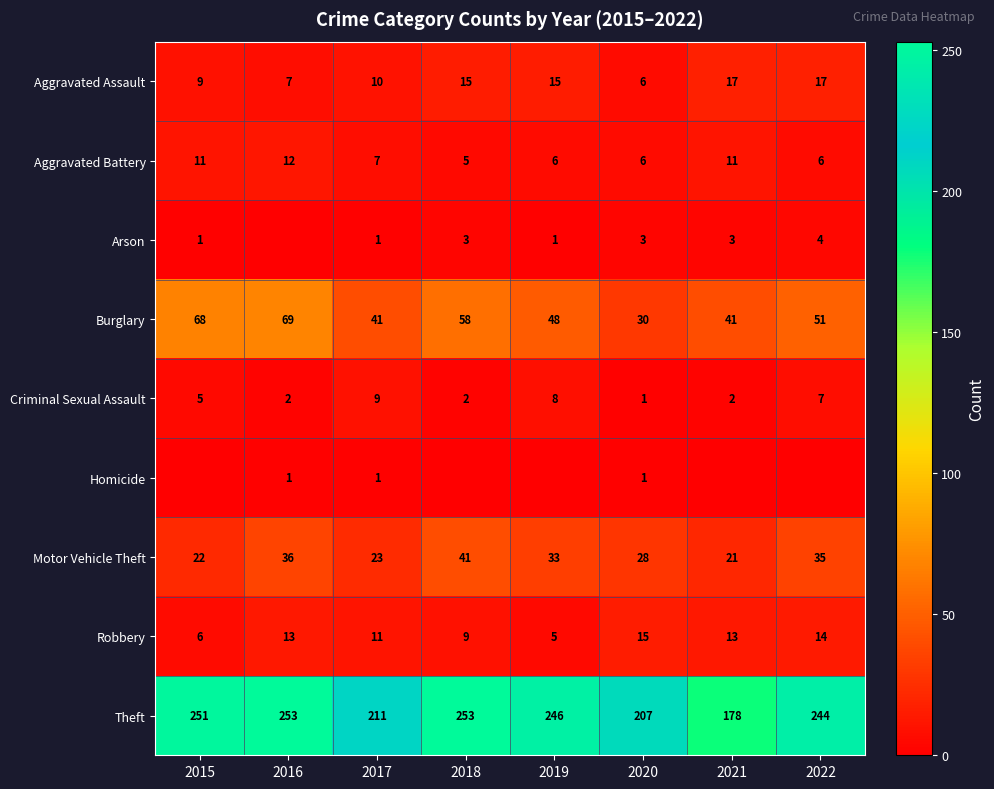

What is the difference between the maximum and minimum values in the Aggravated Assault series?

11